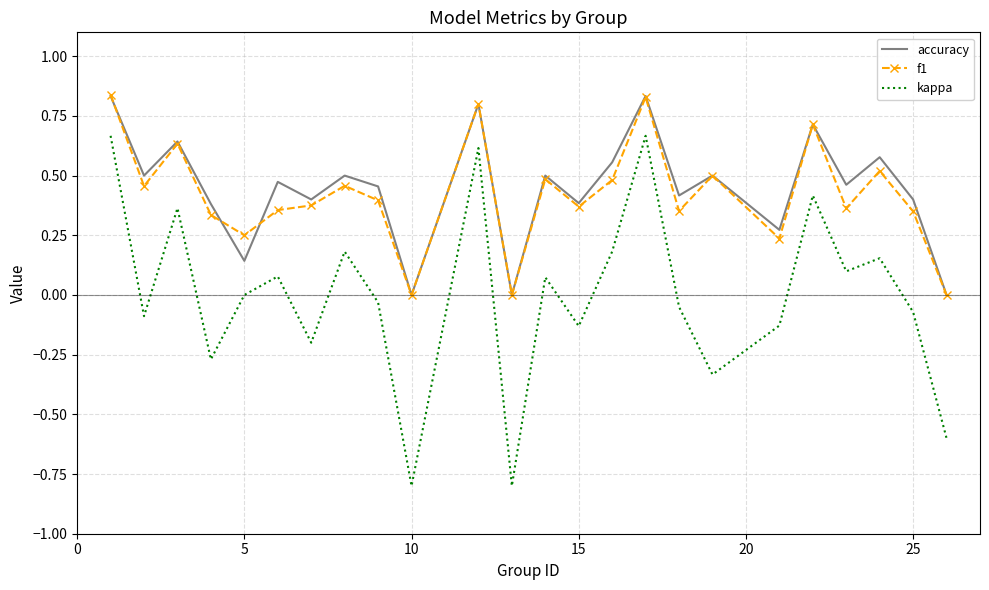

Which series has the largest range (max minus min)?

kappa